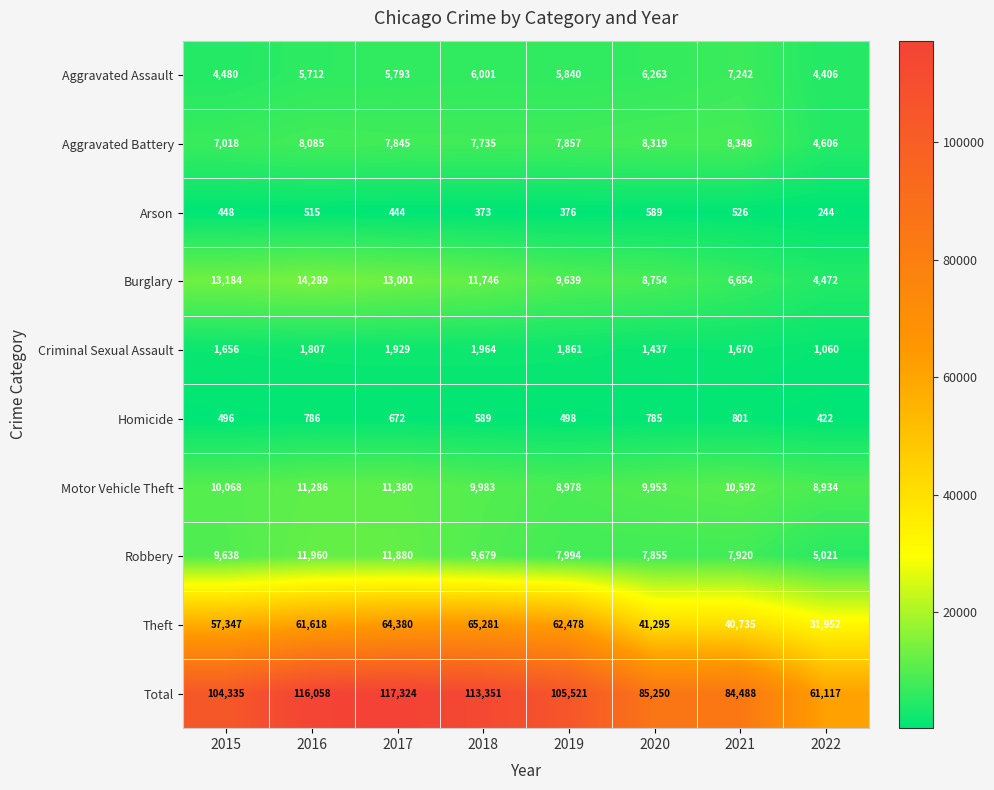

Which series has the largest total across all categories?

Total